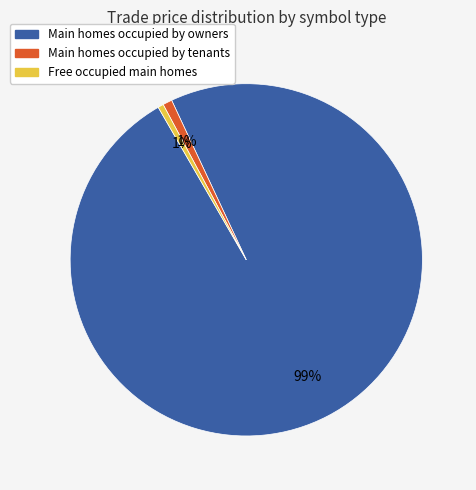

Is there a majority slice in this chart?

Yes